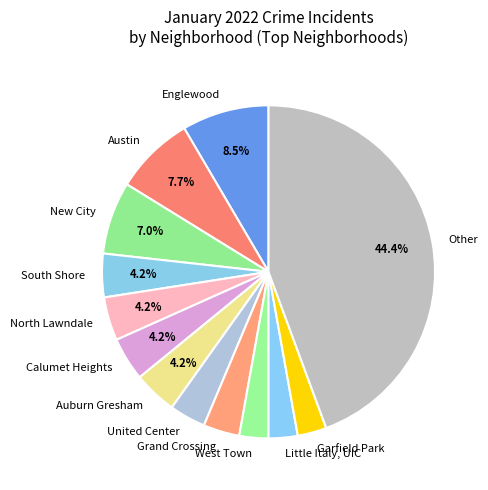

Is it true that North Lawndale is 4% of the pie?

True